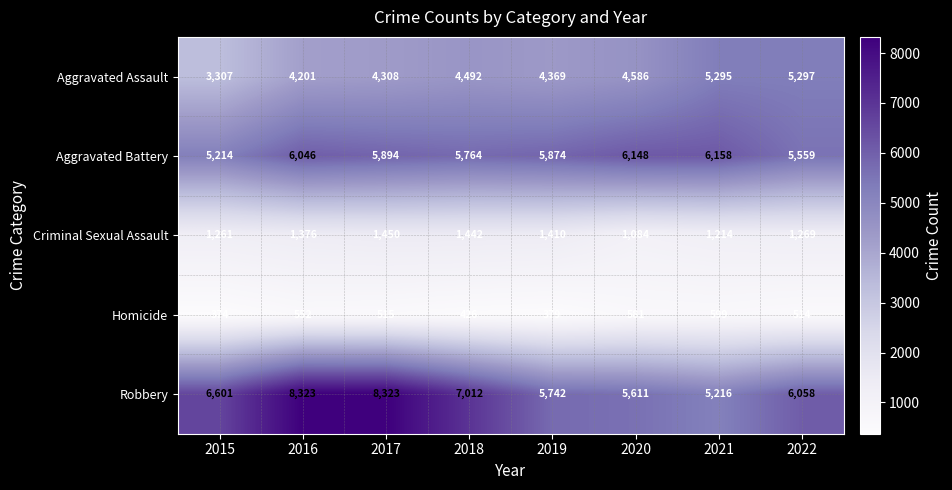

What is the difference between the second highest and second lowest values in the Aggravated Battery series?

589